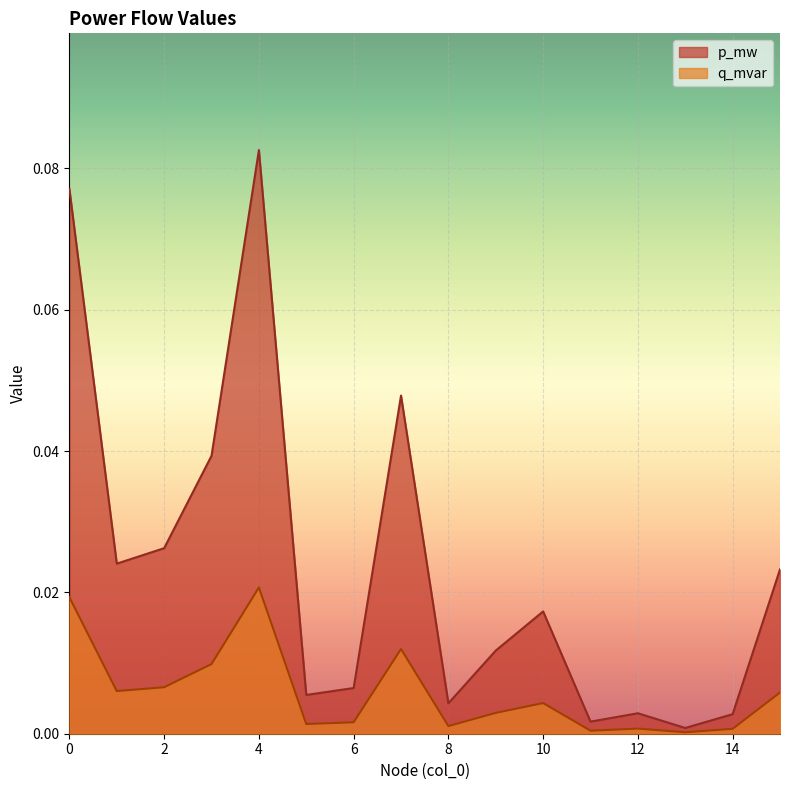

At which category does the chart reach its peak across all series?

4